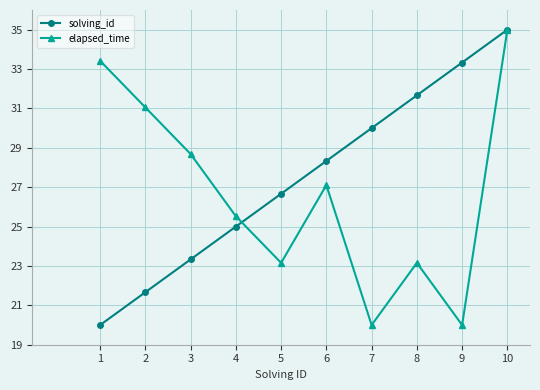

Reading left to right, extract all data points from this chart.

solving_id: 20.0	21.7	23.3	25.0	26.7	28.3	30.0	31.7	33.3	35.0
elapsed_time: 33.4	31.1	28.7	25.5	23.2	27.1	20.0	23.2	20.0	35.0